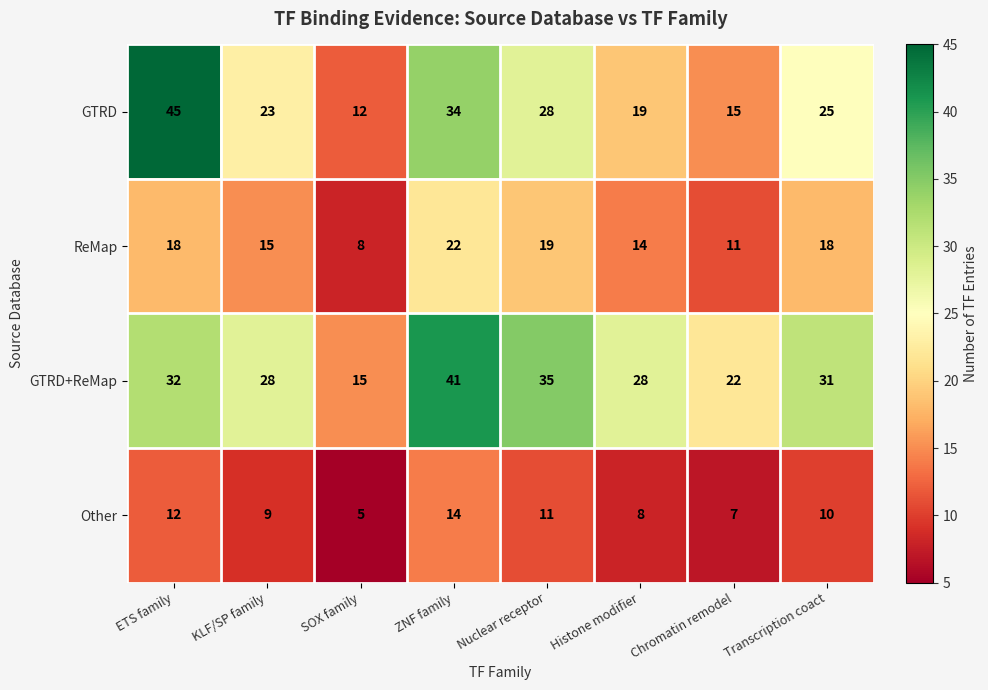

What is the spread (max minus min) of values at ZNF family?

27